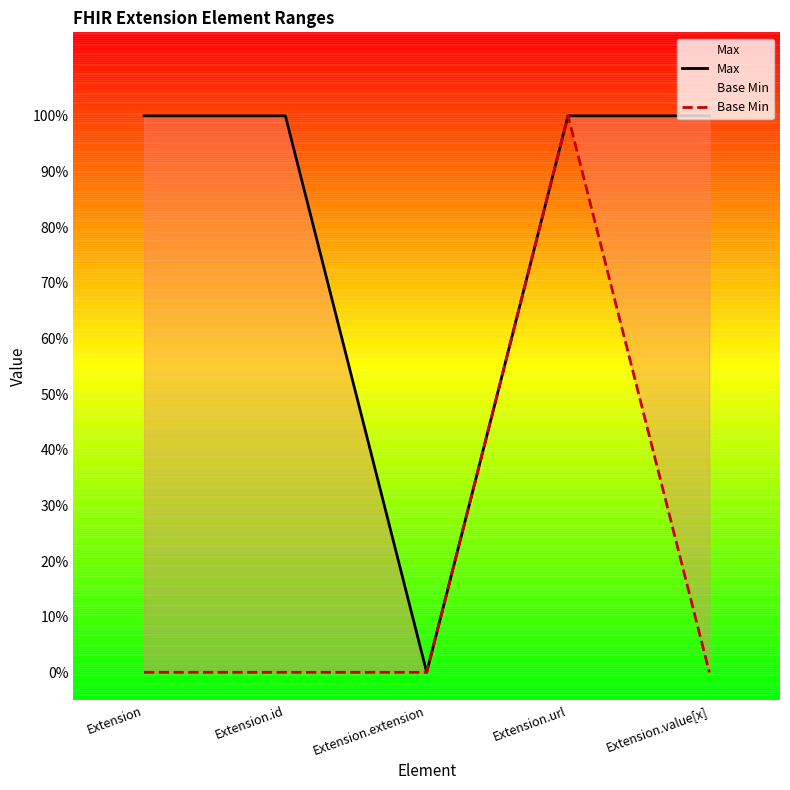

Between Extension.url and Extension.extension, which is larger?

Extension.url